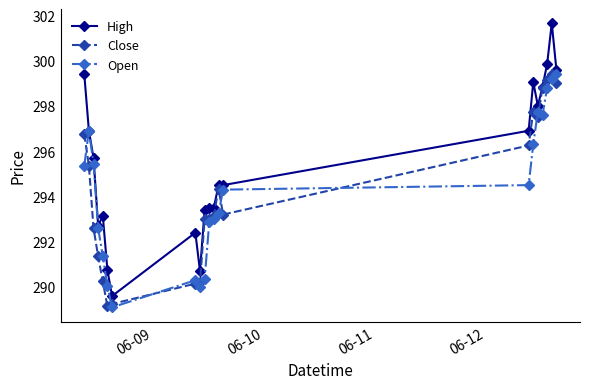

What is the difference between the maximum and minimum values in the High series?

12.0